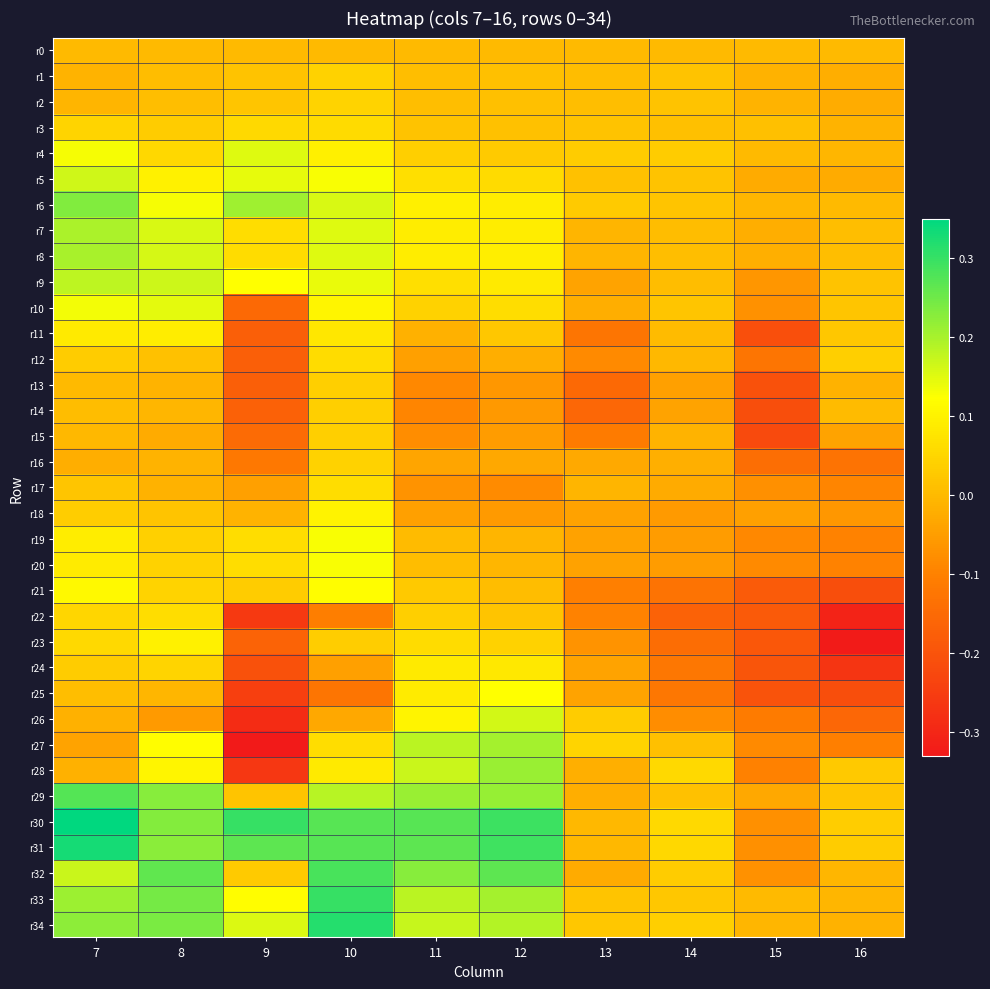

At which category is the sum across all series the highest?

10